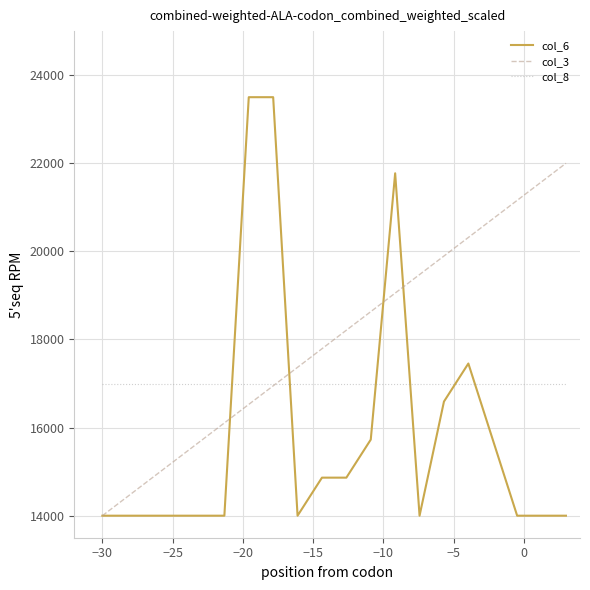

What is the smallest value displayed?

14000.0